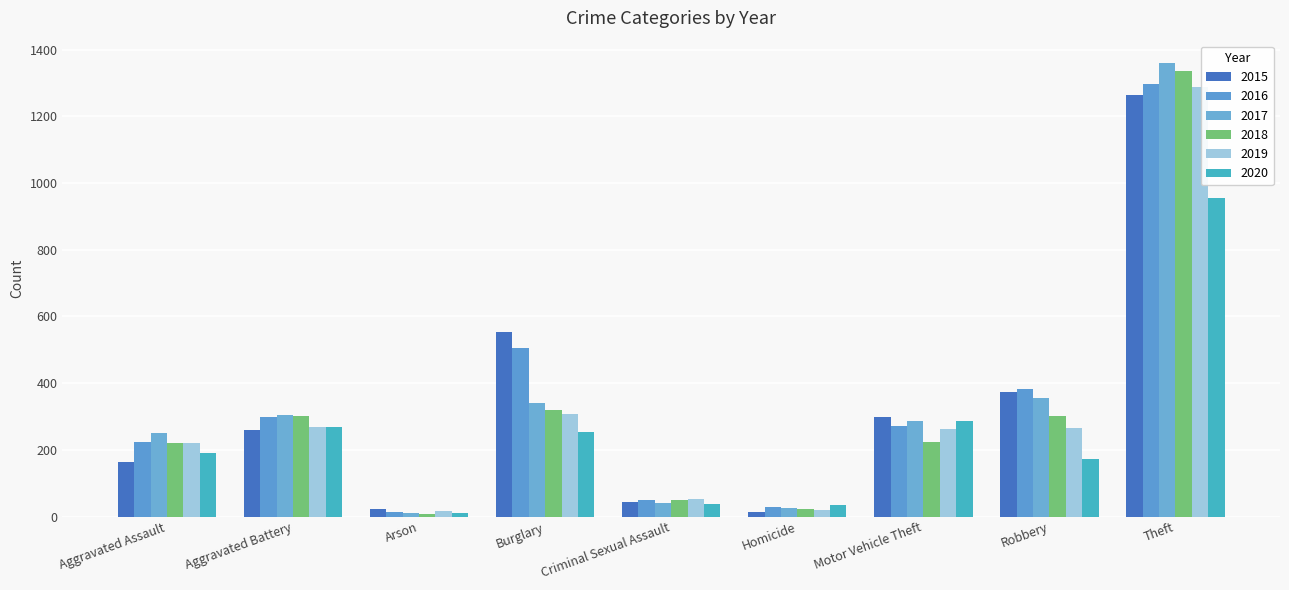

How many values in the 2016 series are below 272?

4